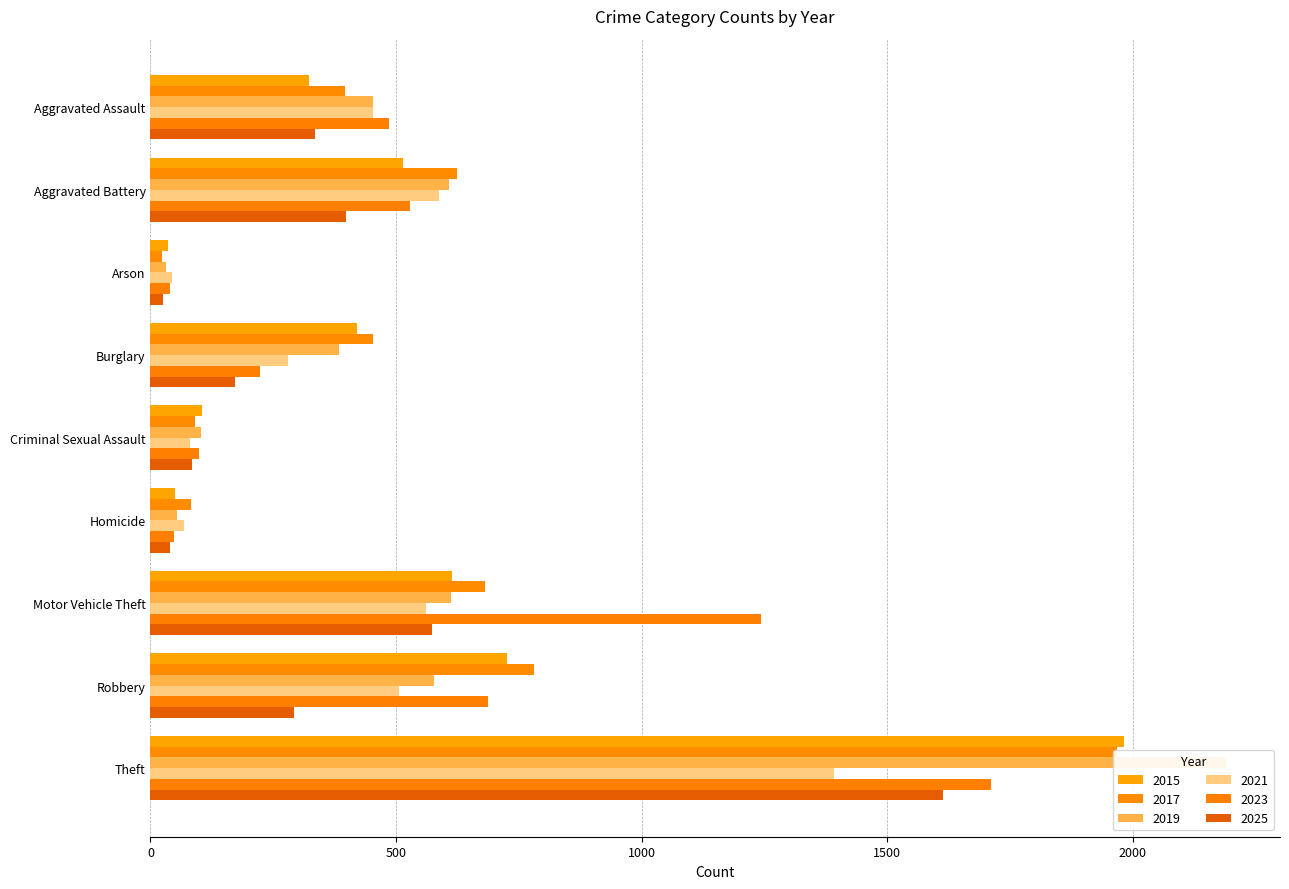

What is the minimum value shown in the chart?

23